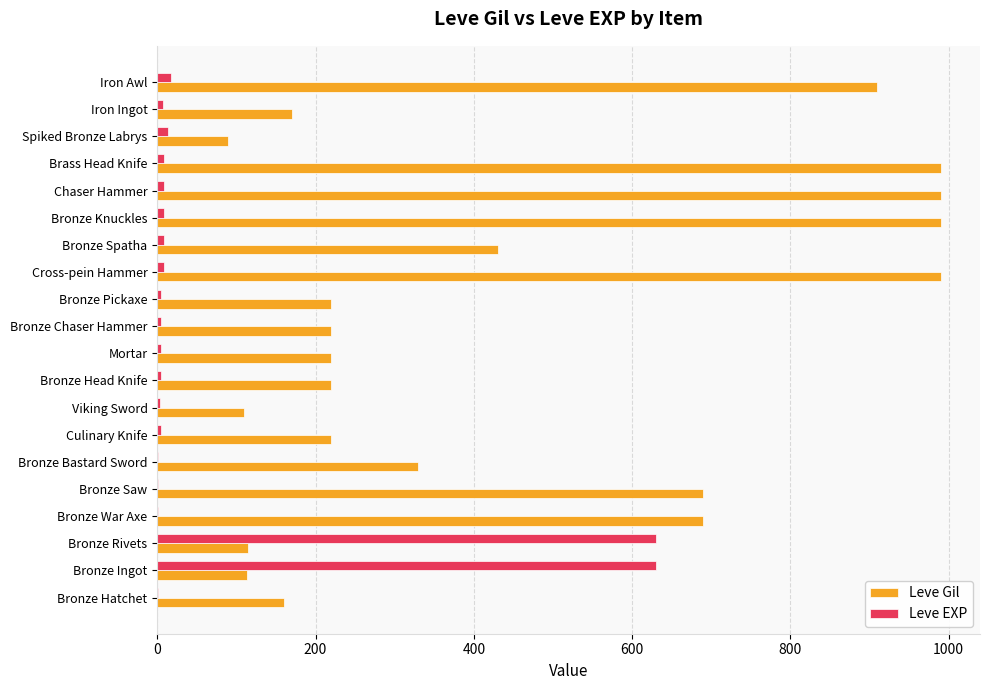

What is the sum of all Leve EXP values?

1375